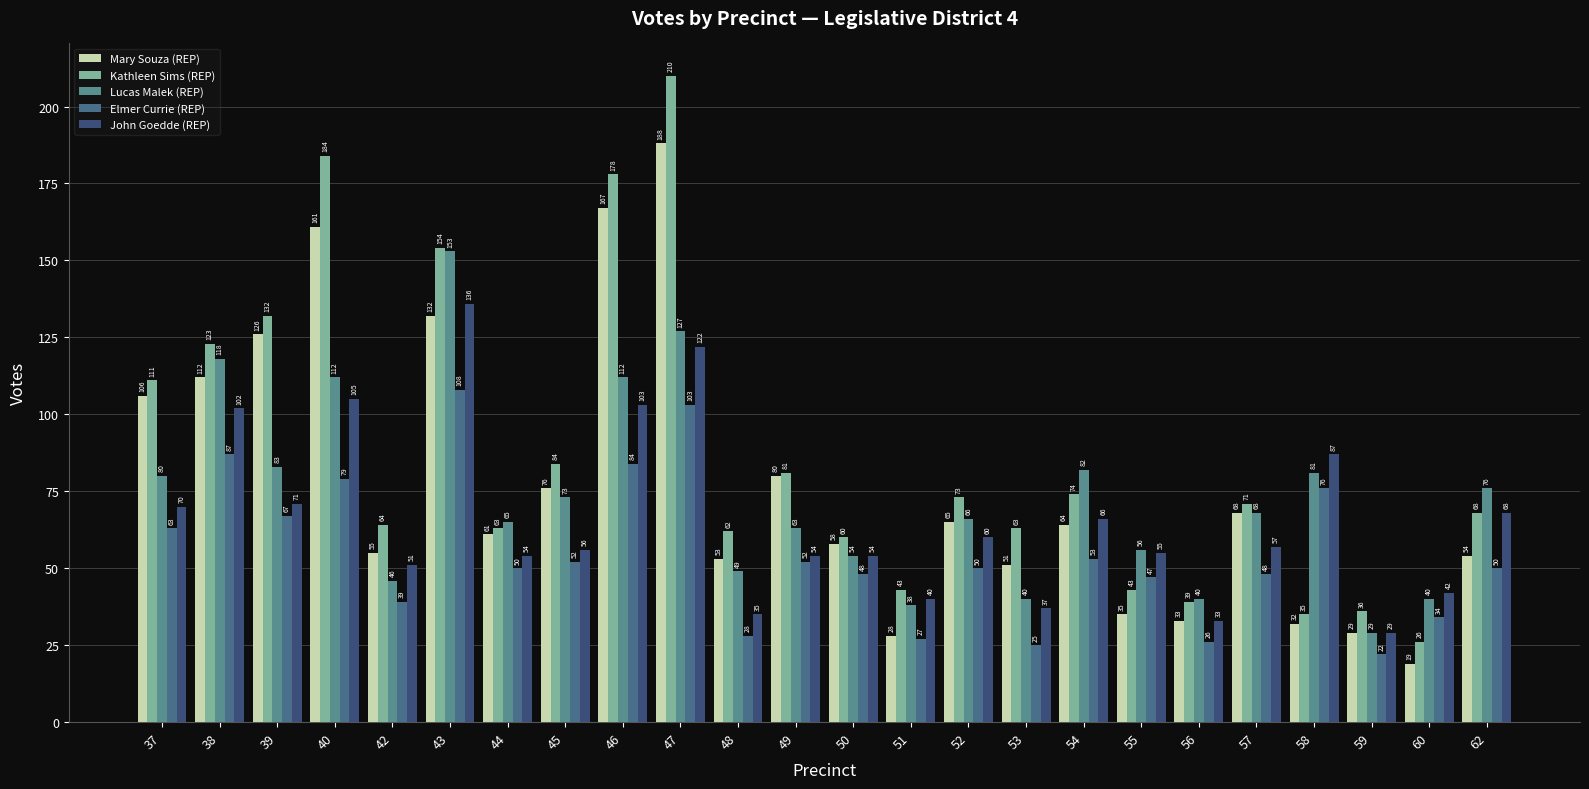

Rank the series at 51 from highest to lowest value.

Kathleen Sims (REP), John Goedde (REP), Lucas Malek (REP), Mary Souza (REP), Elmer Currie (REP)